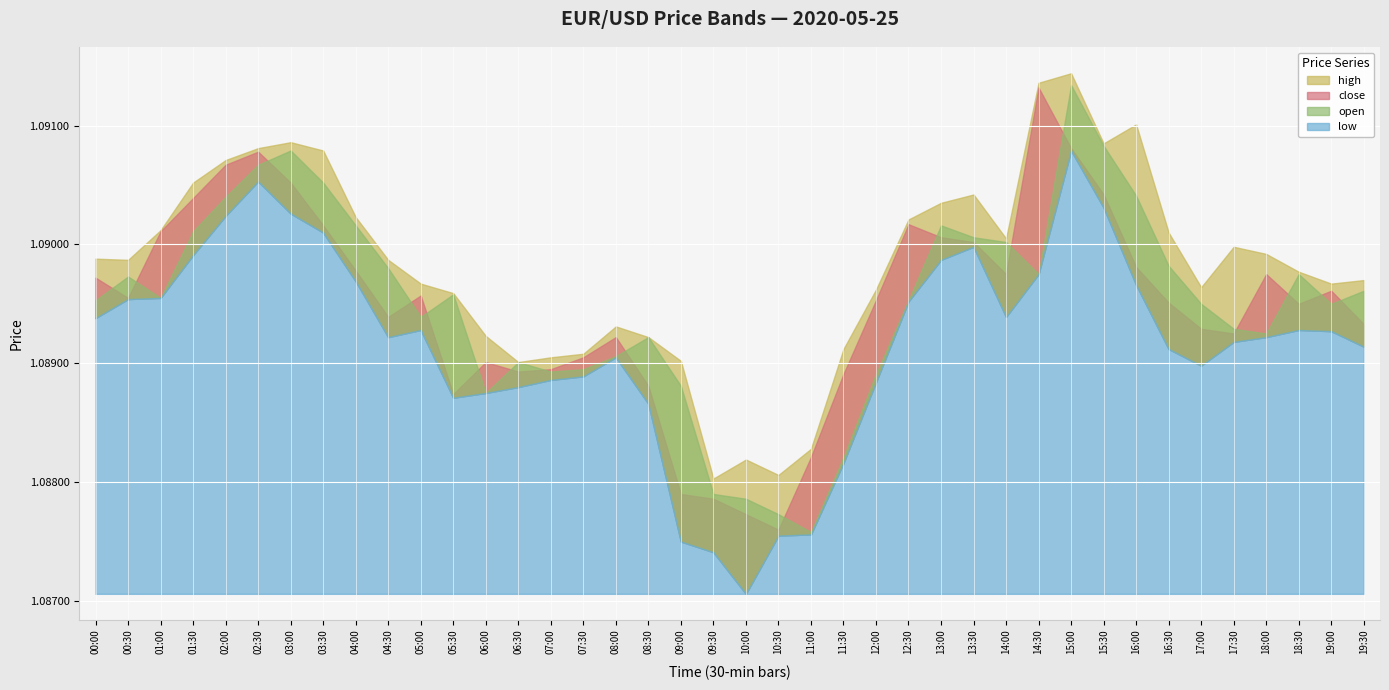

Where is low nearest to the value 1?

10:00